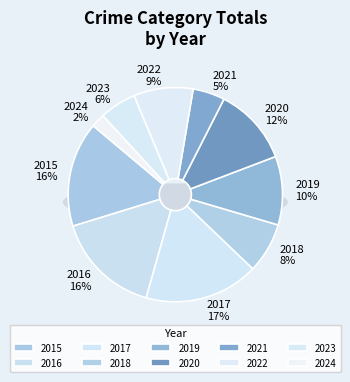

Rank the categories by value from lowest to highest.

2024, 2021, 2023, 2018, 2022, 2019, 2020, 2015, 2016, 2017